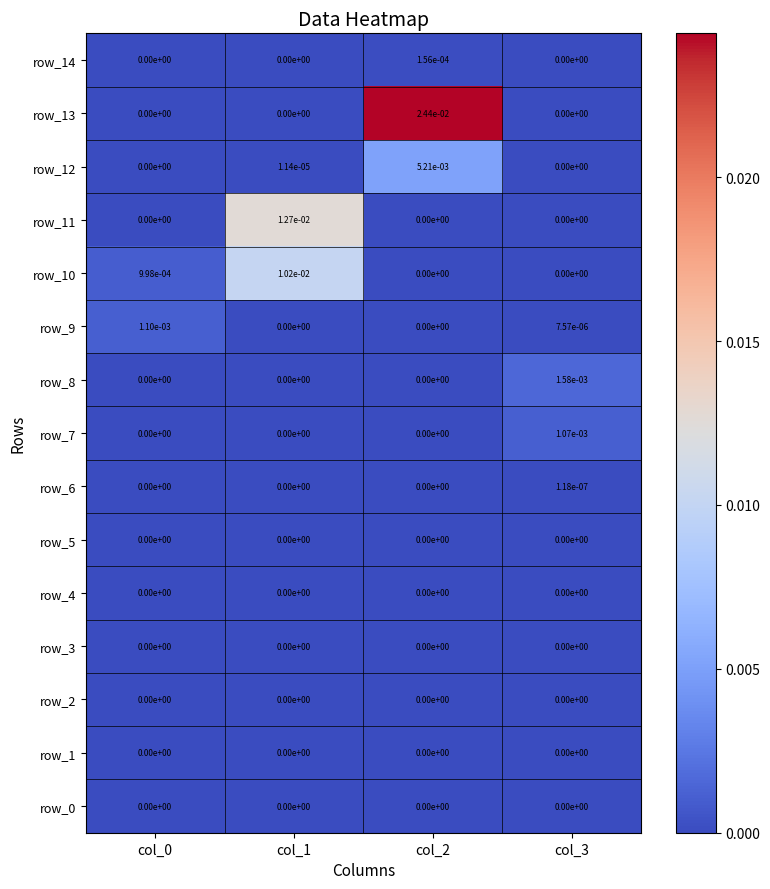

How many data points does each series have?

4